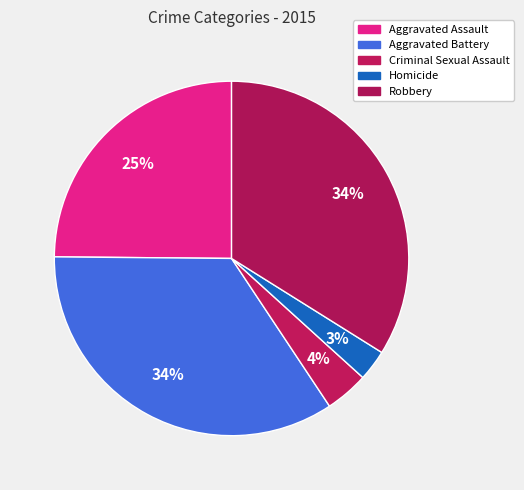

How many segments does this pie chart have?

5